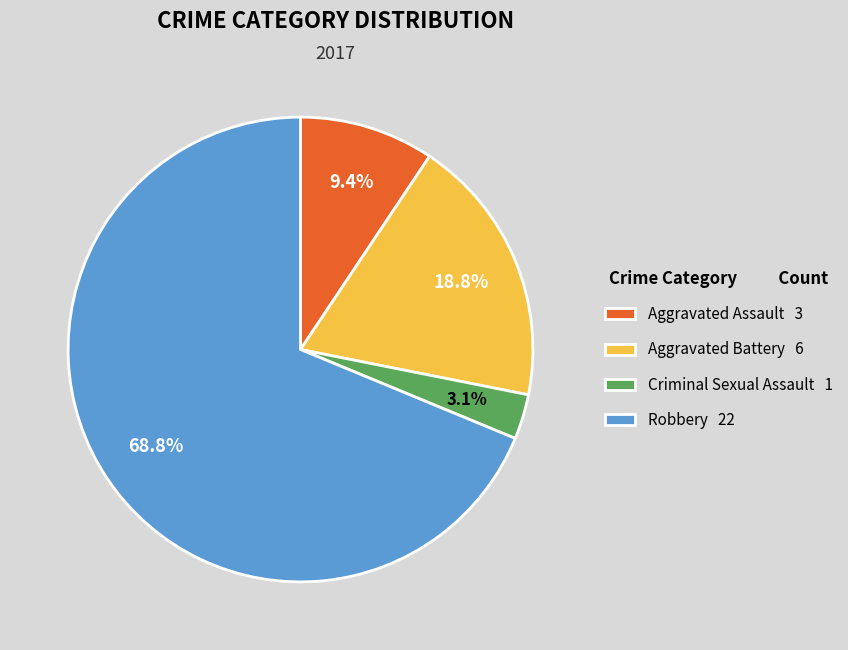

Rank the categories by value from highest to lowest.

Robbery, Aggravated Battery, Aggravated Assault, Criminal Sexual Assault